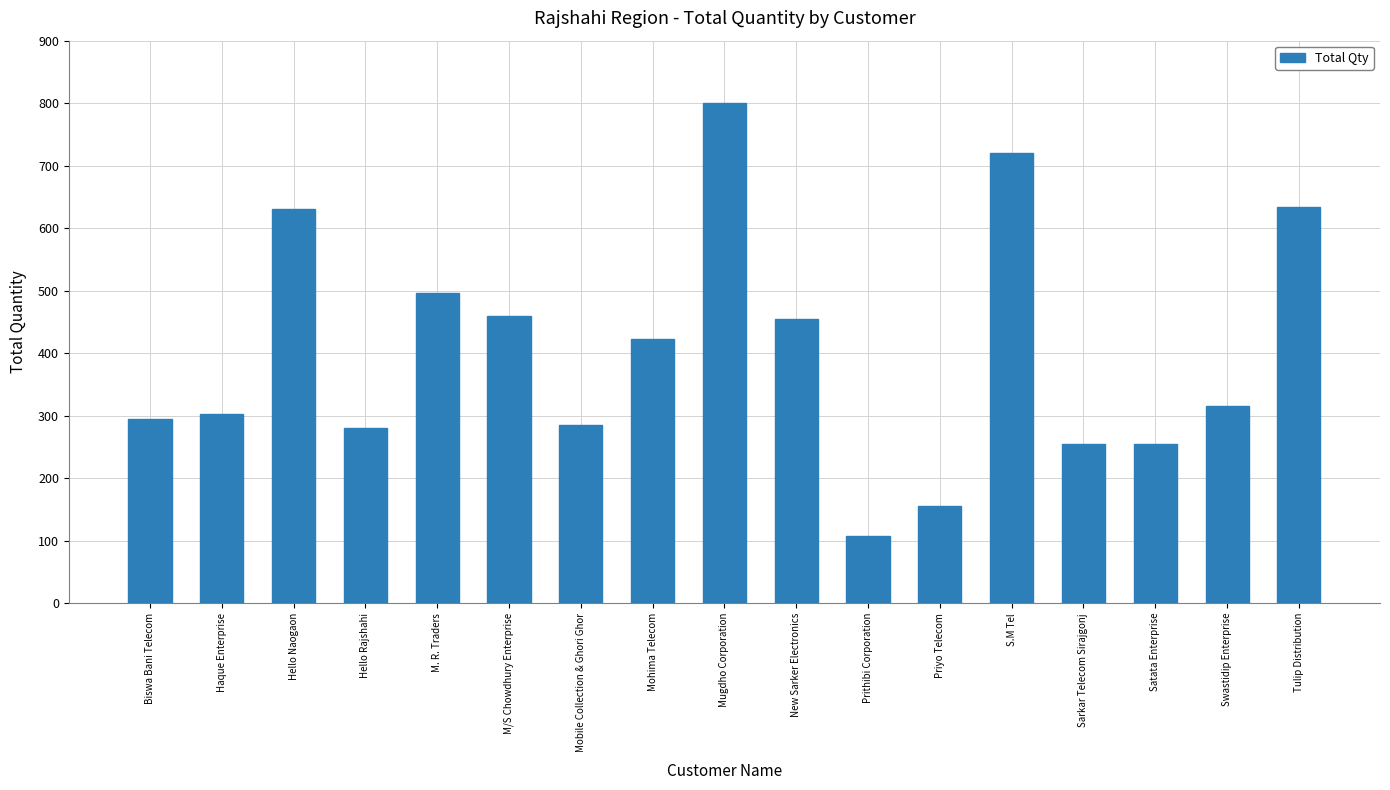

Are the bars horizontal?

No